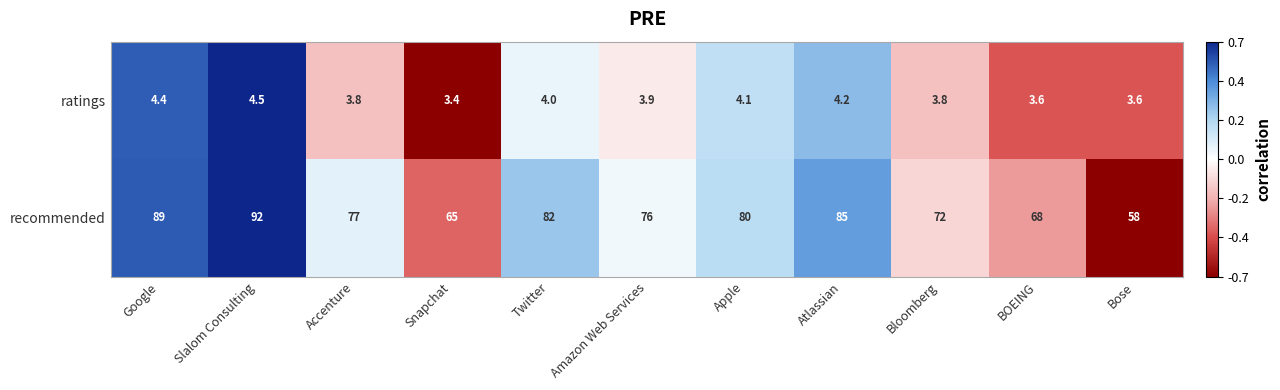

True or false: ratings has a value of 1.1 at Apple.

False